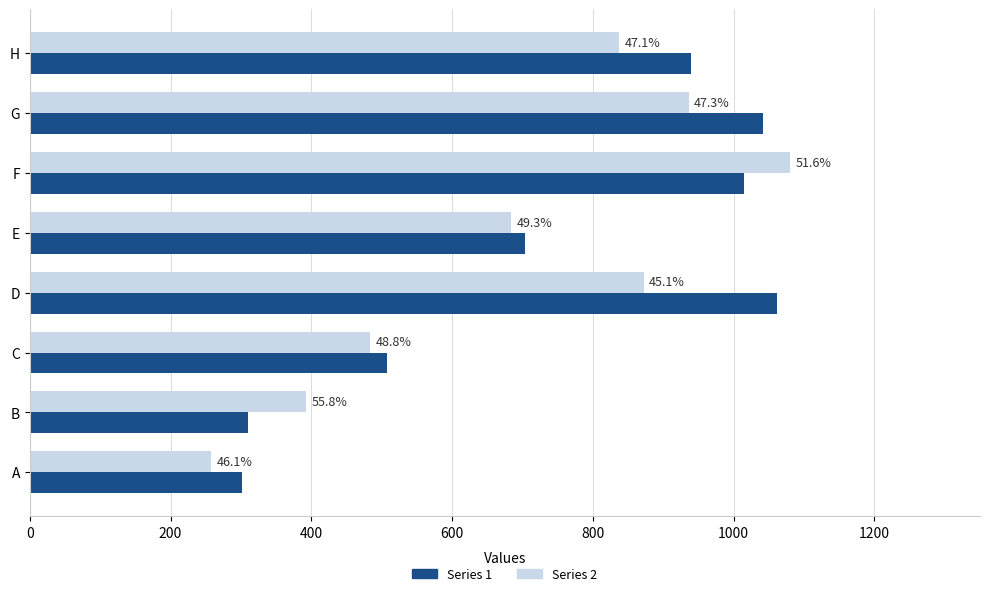

What are all the series names shown in the legend?

Series 1, Series 2